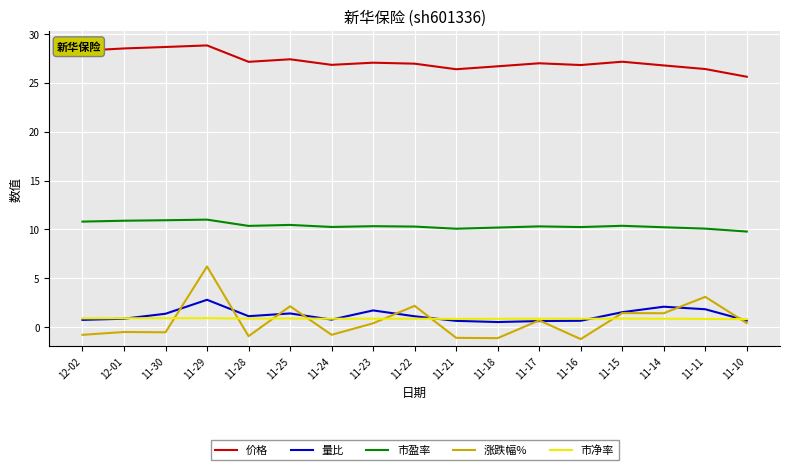

True or false: 市净率 has a value of 0.8 at 11-21.

True